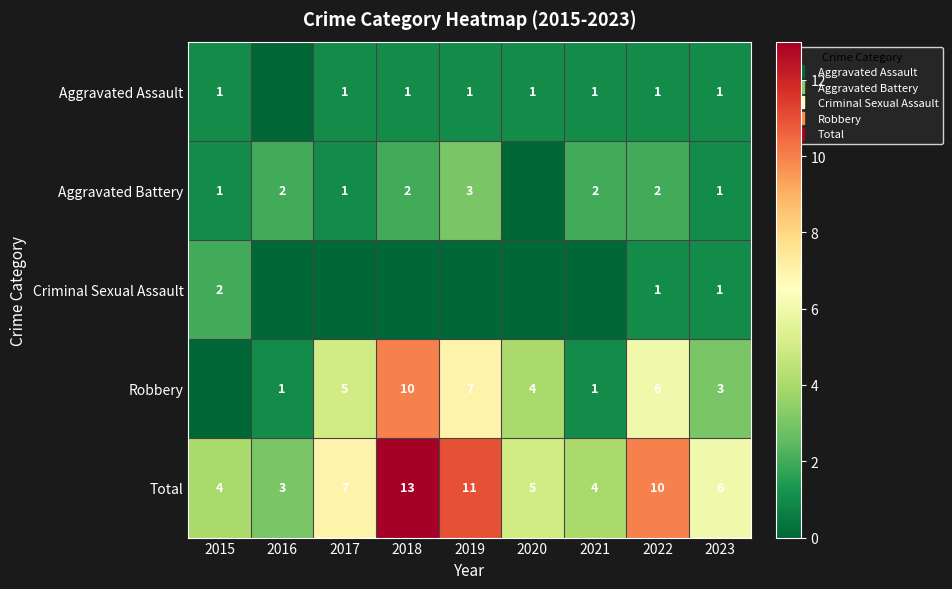

Rank the categories by Criminal Sexual Assault value from highest to lowest.

2015, 2022, 2023, 2016, 2017, 2018, 2019, 2020, 2021